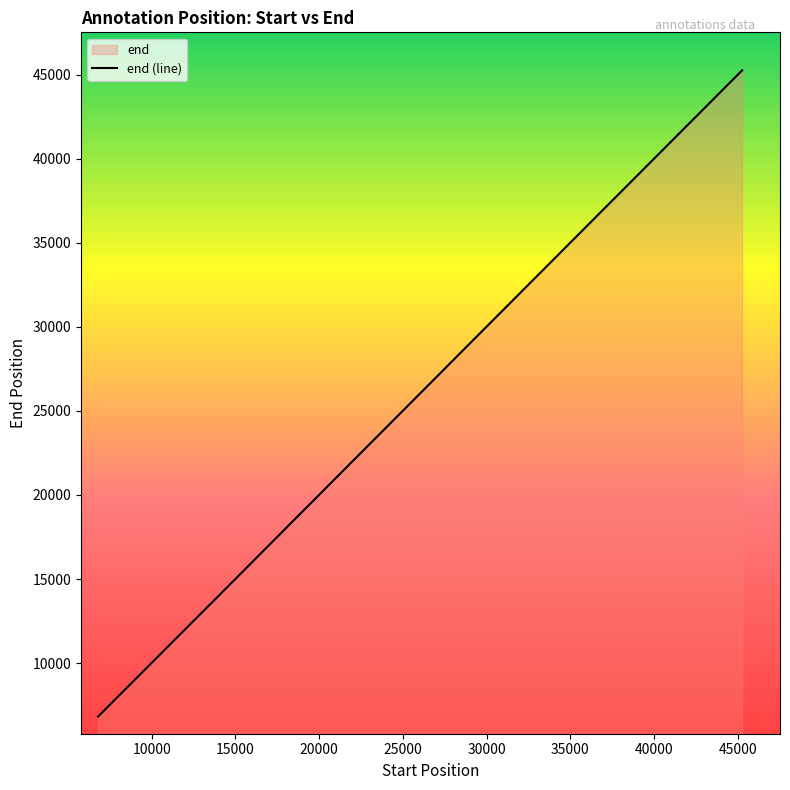

What is the smallest value displayed?

6823